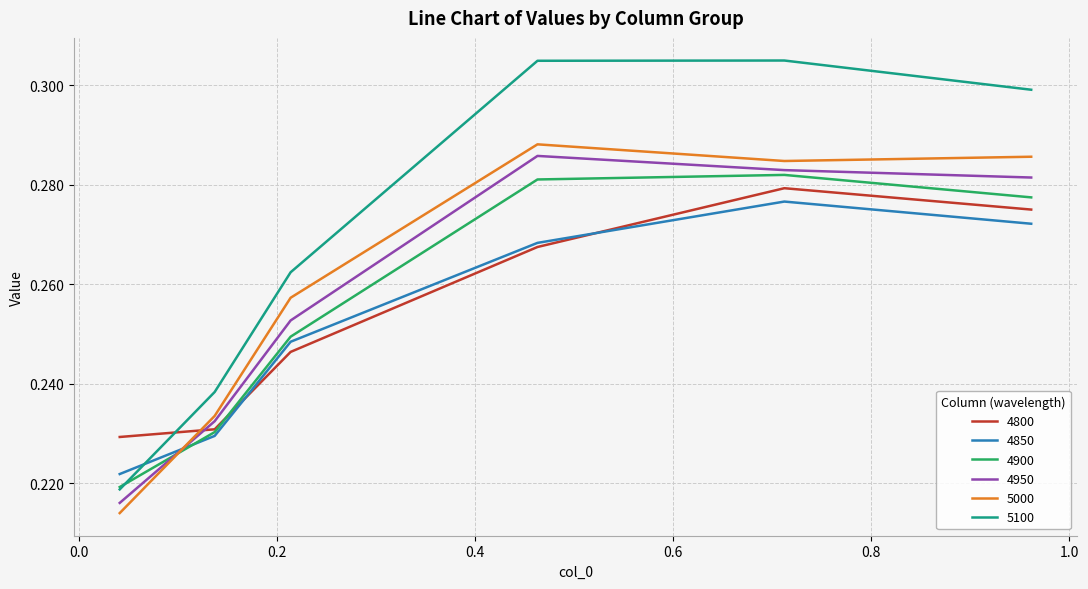

After their last crossing, which series has the higher values: 5000 or 4800?

5000